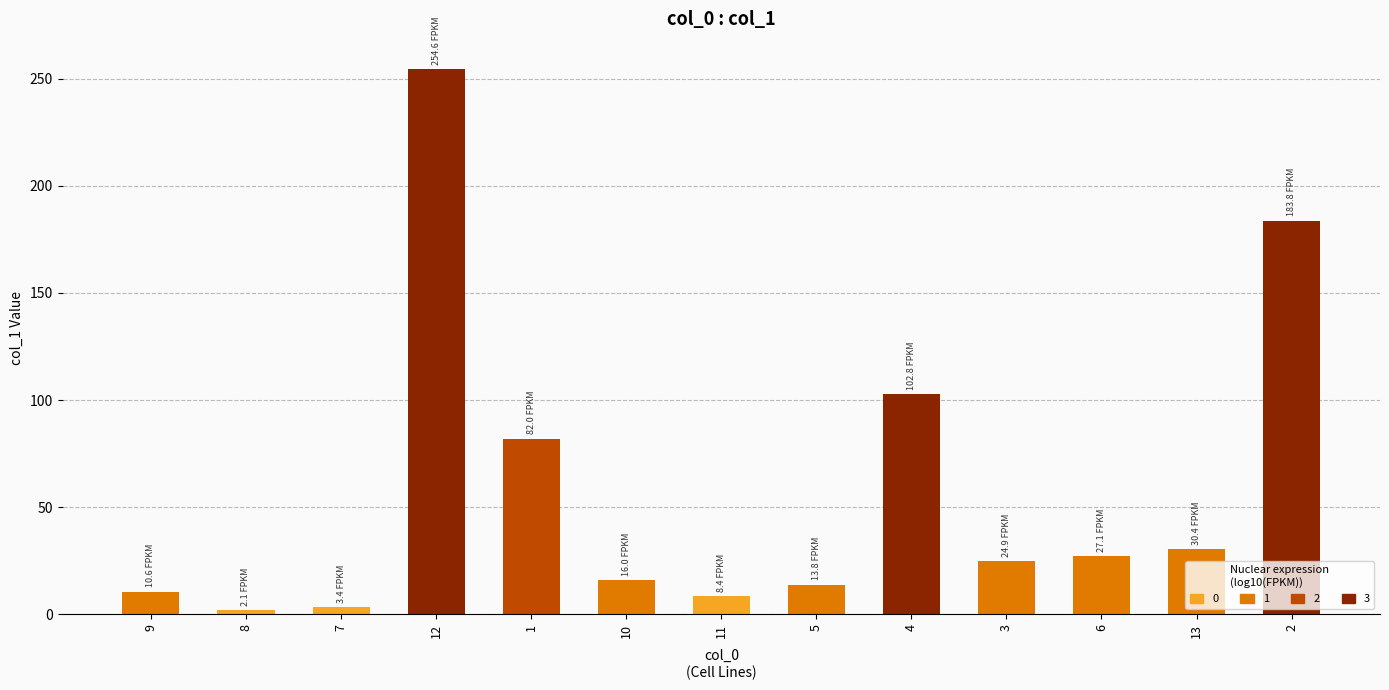

Approximately how many times larger is the value at 3 compared to 9?

2.3